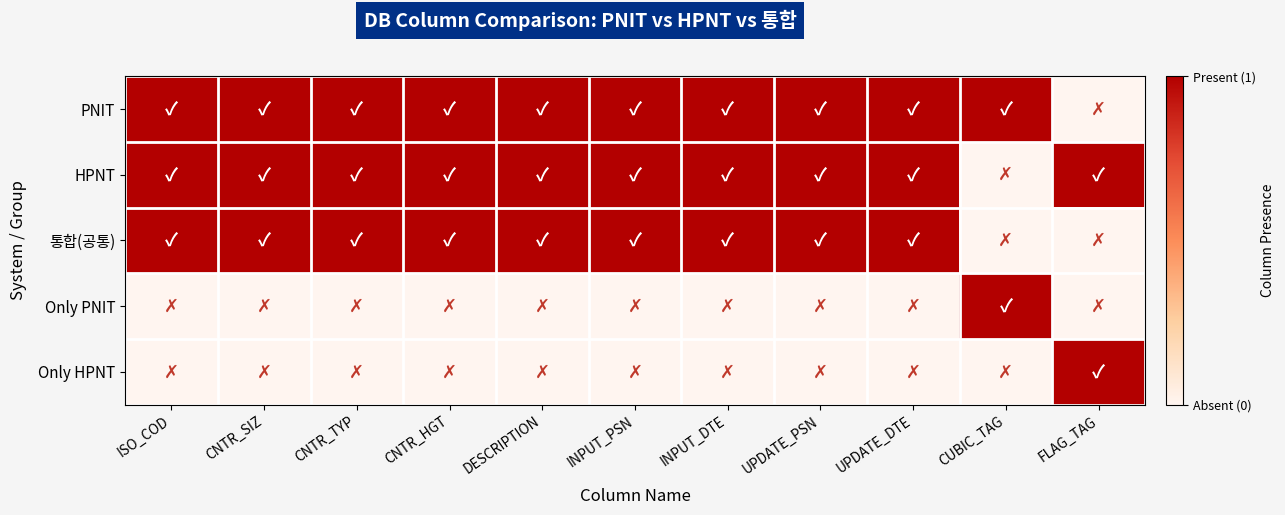

What is the maximum value shown in the chart?

1